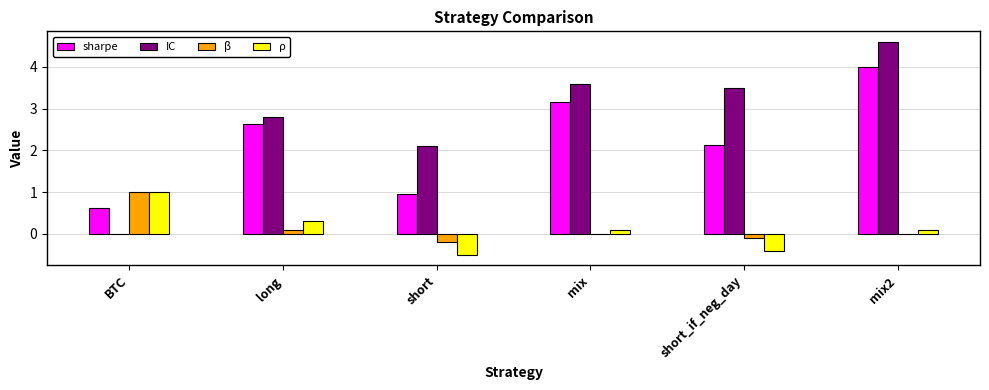

Which series has the widest spread of values?

IC